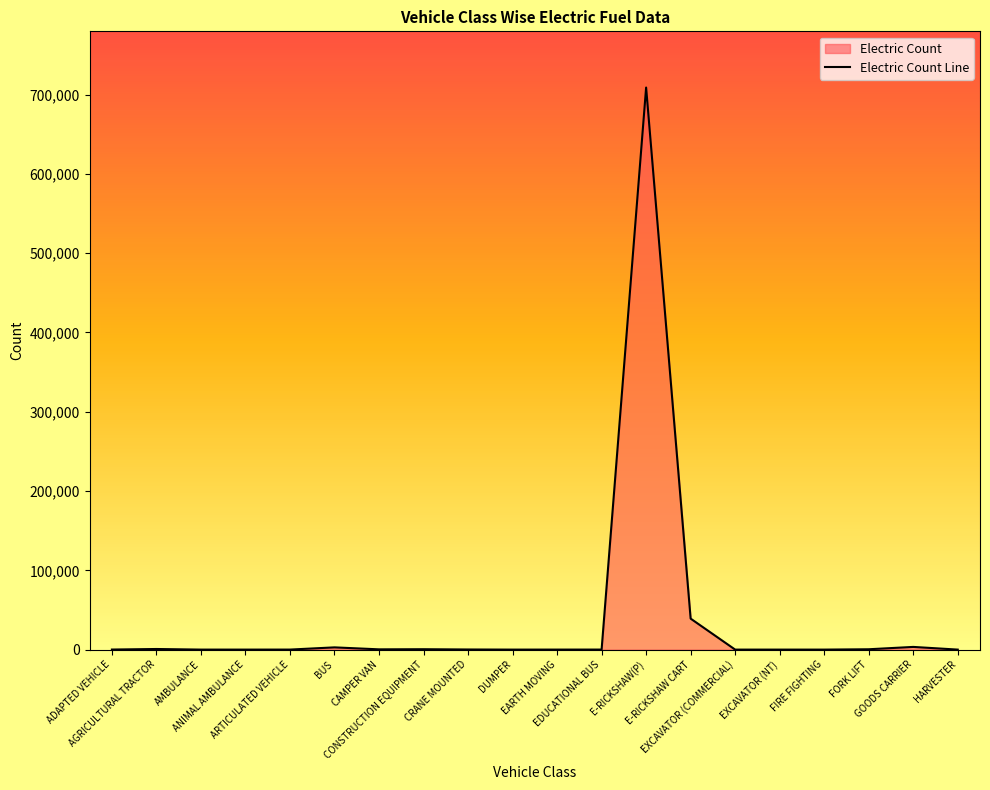

At which category does the chart reach its minimum across all series?

ANIMAL AMBULANCE